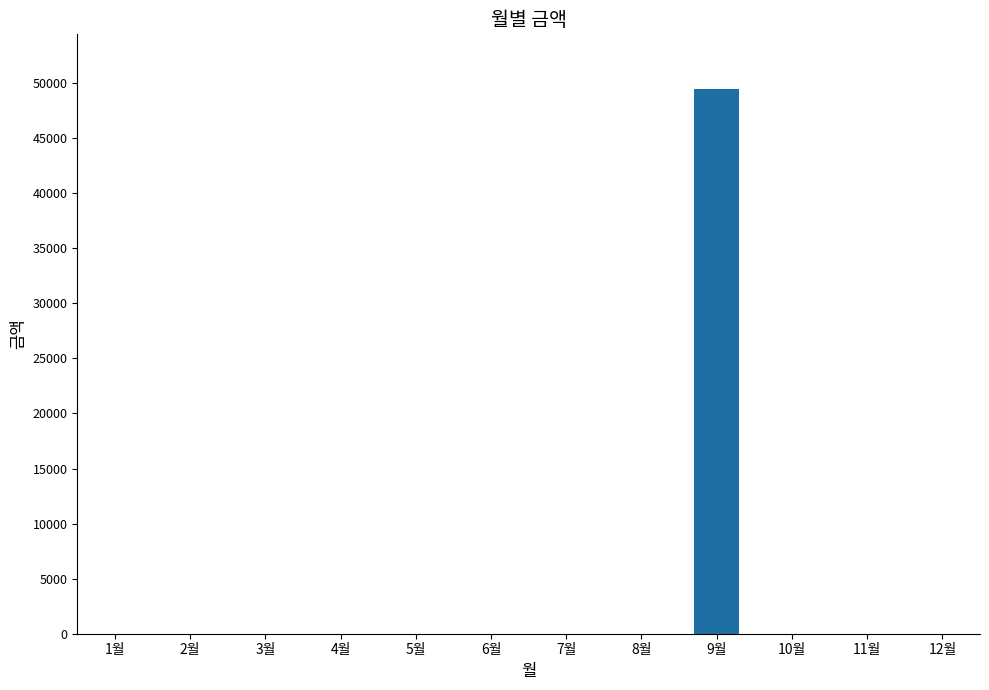

The value at 5월 is 0. True or false?

True